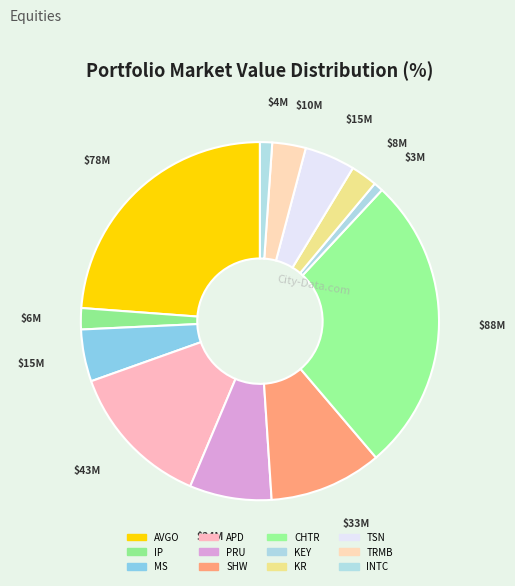

To the nearest percent, what portion does TRMB represent?

3%